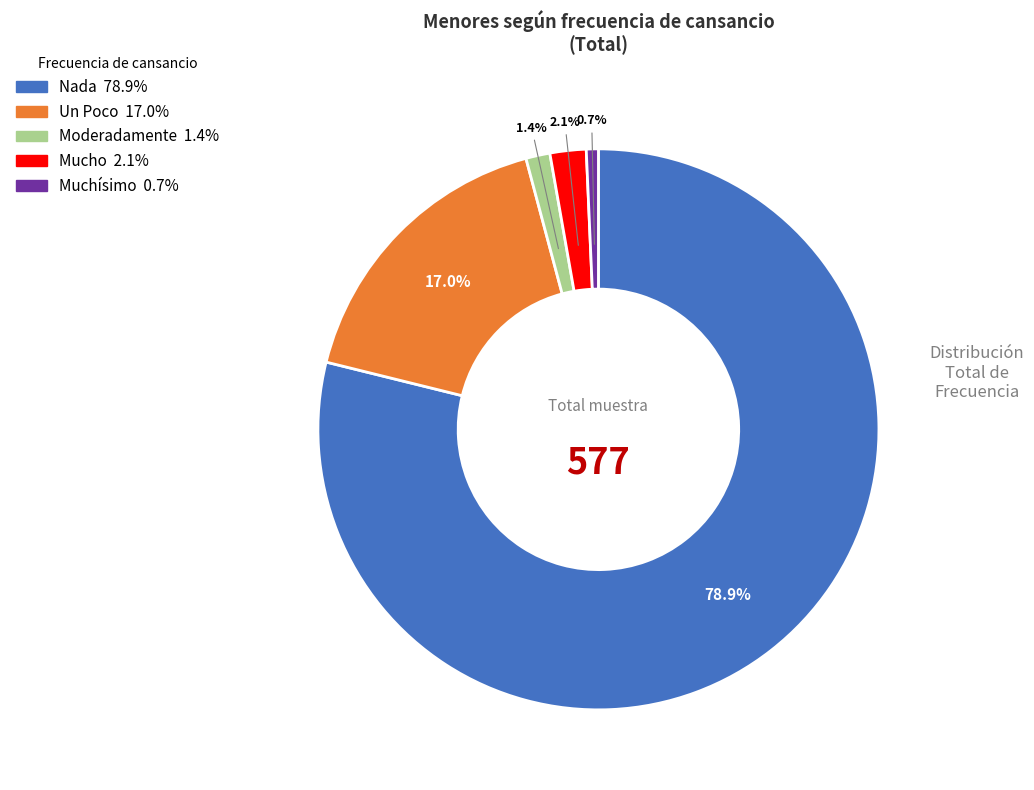

What percentage is the Nada slice, to the nearest percent?

79%